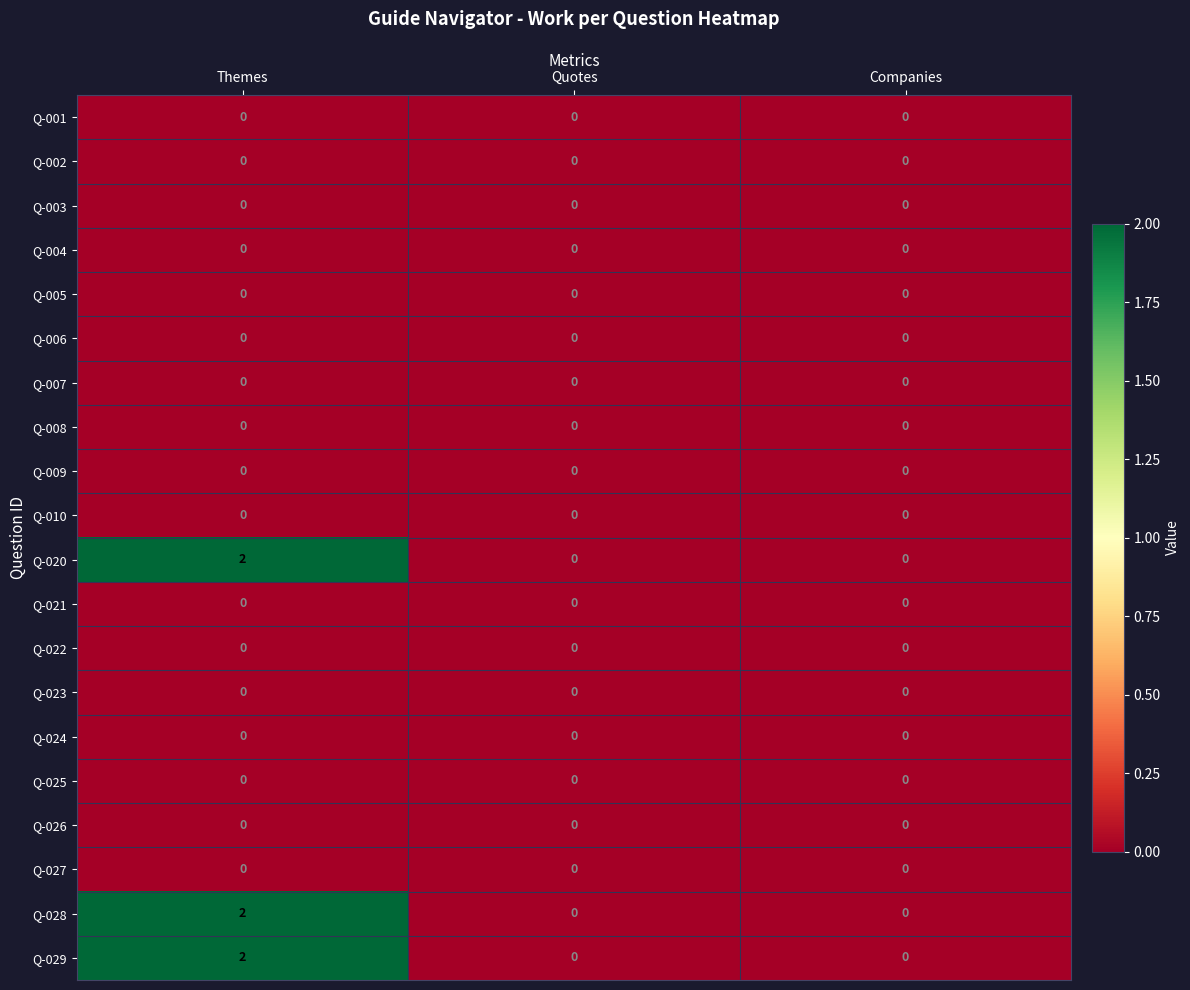

The value of Q-022 at Themes is 0. True or false?

True